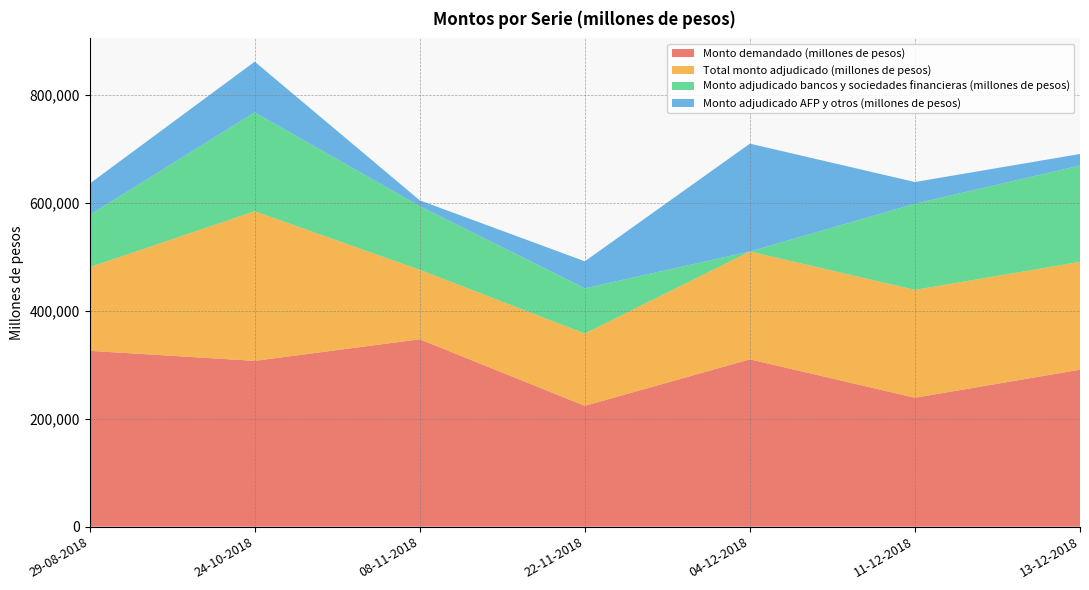

Reading left to right, list all the values displayed in this chart.

Monto demandado (millones de pesos): 29-08-2018=326000	24-10-2018=307400	08-11-2018=347400	22-11-2018=224000	04-12-2018=310200	11-12-2018=239000	13-12-2018=291000
Total monto adjudicado (millones de pesos): 29-08-2018=155000	24-10-2018=277400	08-11-2018=128800	22-11-2018=134000	04-12-2018=200000	11-12-2018=200000	13-12-2018=200000
Monto adjudicado bancos y sociedades financieras (millones de pesos): 29-08-2018=97000	24-10-2018=183400	08-11-2018=118000	22-11-2018=84000	04-12-2018=0	11-12-2018=159800	13-12-2018=178600
Monto adjudicado AFP y otros (millones de pesos): 29-08-2018=58000	24-10-2018=94000	08-11-2018=10800	22-11-2018=50000	04-12-2018=200000	11-12-2018=40200	13-12-2018=21400